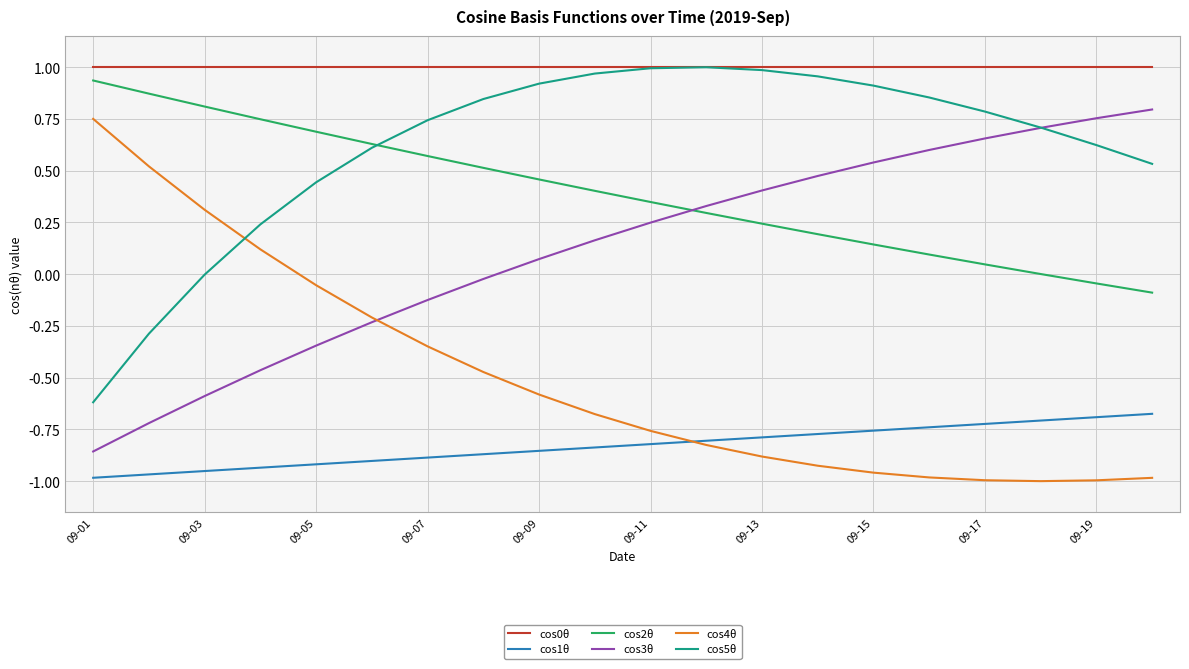

True or false: cos4θ and cos5θ cross at least once.

True